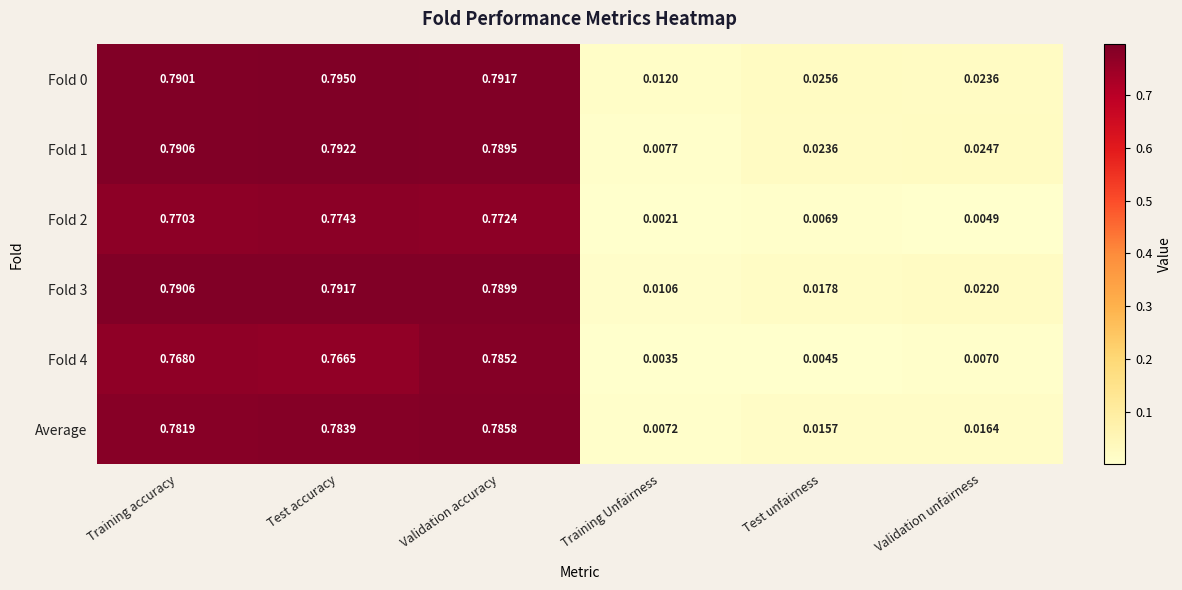

At which category is the sum across all series the highest?

Validation accuracy